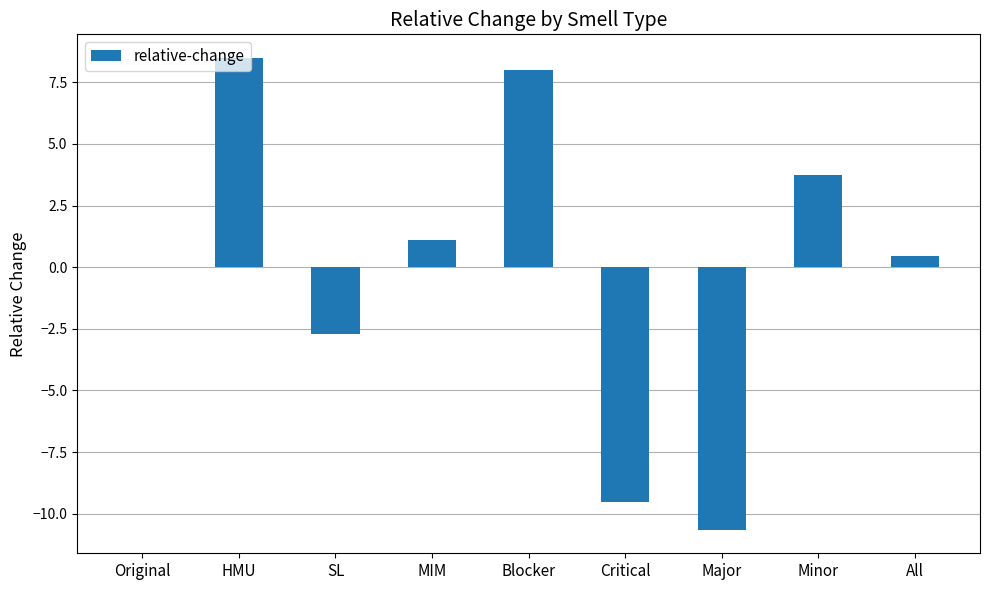

At which label is the value closest to -1?

Original